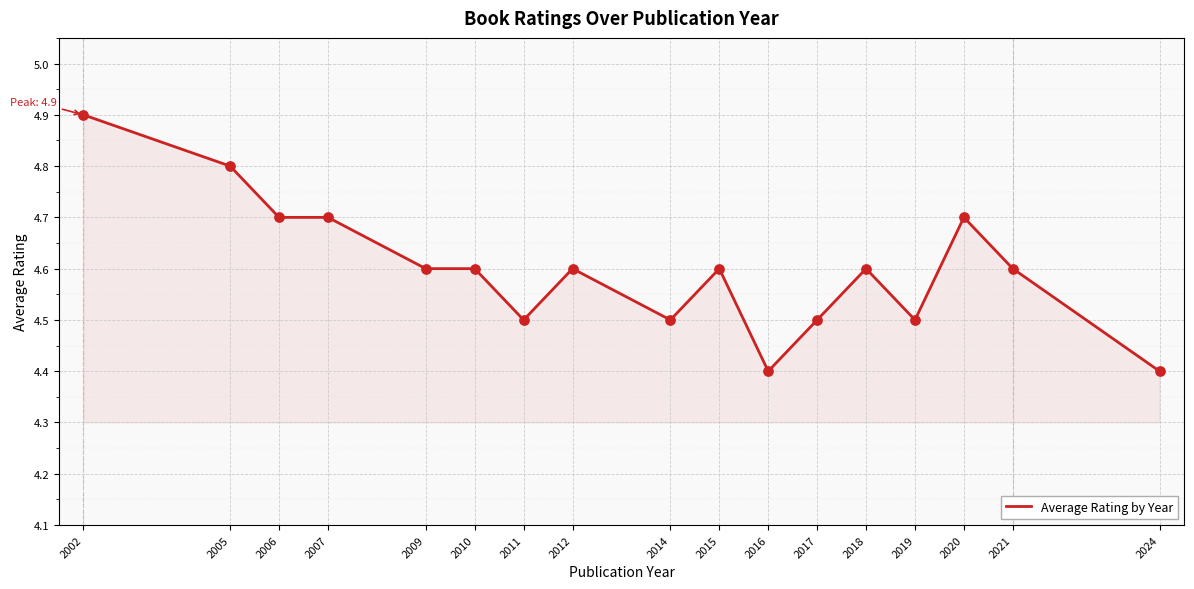

What is the change in value from 2012 to 2017?

-0.1